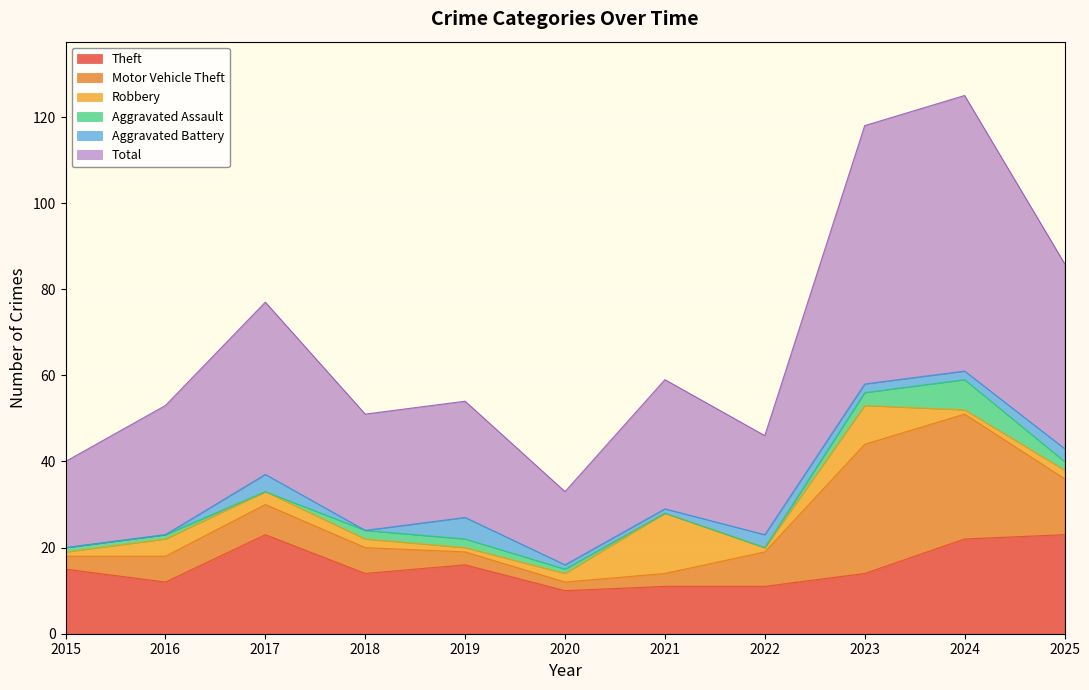

In Theft, how many points are higher than both neighbors (excluding endpoints)?

2